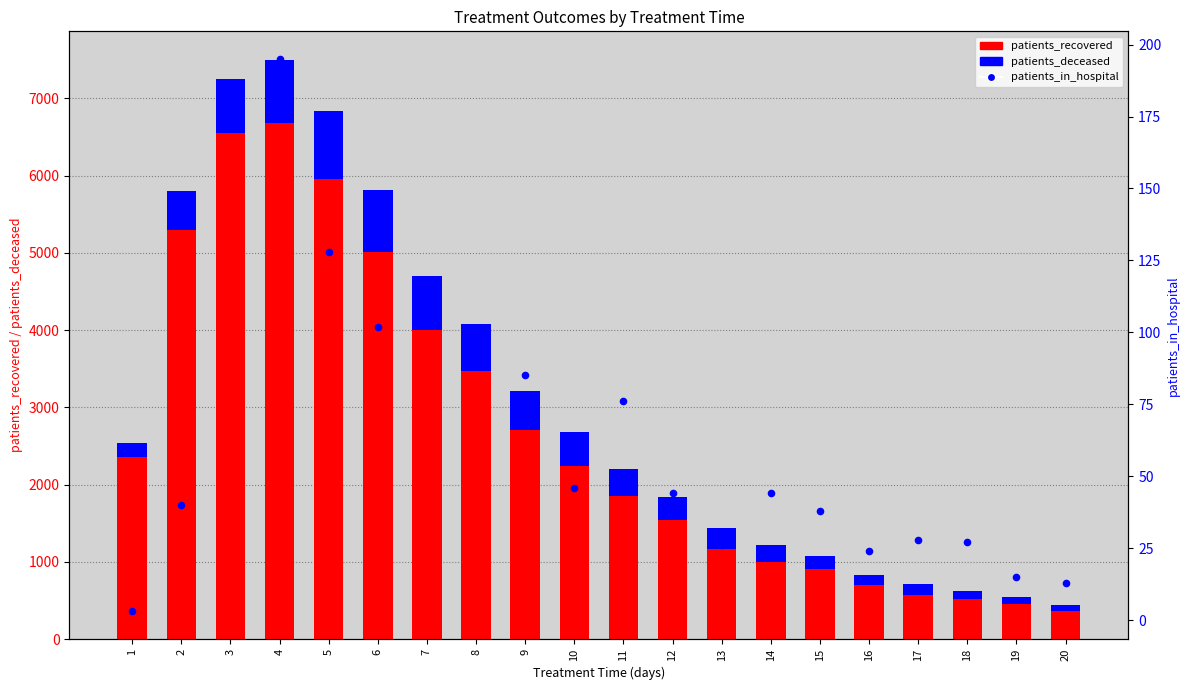

Which series reaches the maximum Y coordinate?

patients_recovered